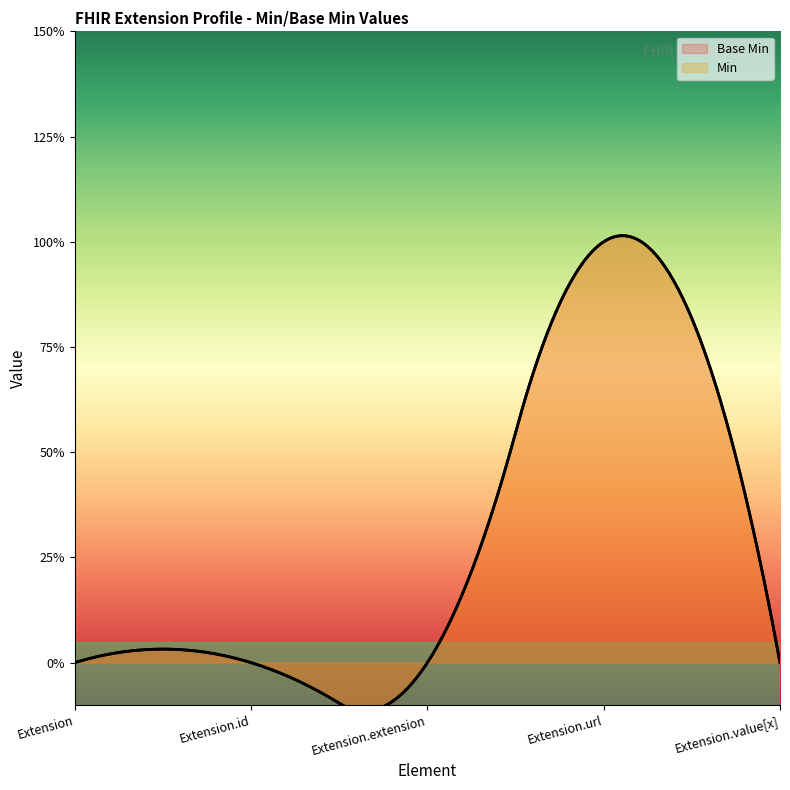

What is the change in value from Extension.id to Extension.url?

+1